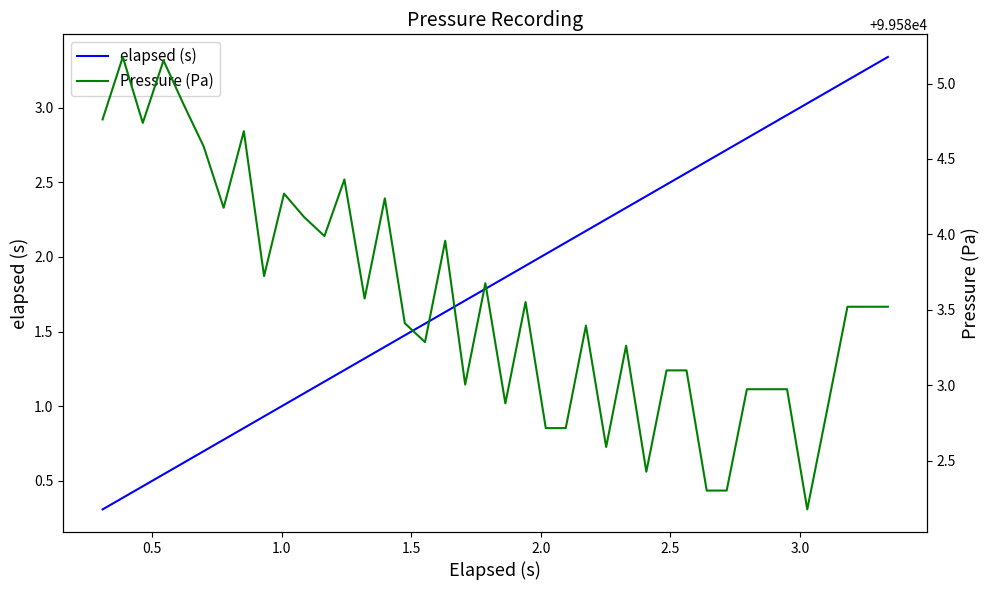

True or false: Pressure (Pa) has more than 0 points higher than both neighbors.

True